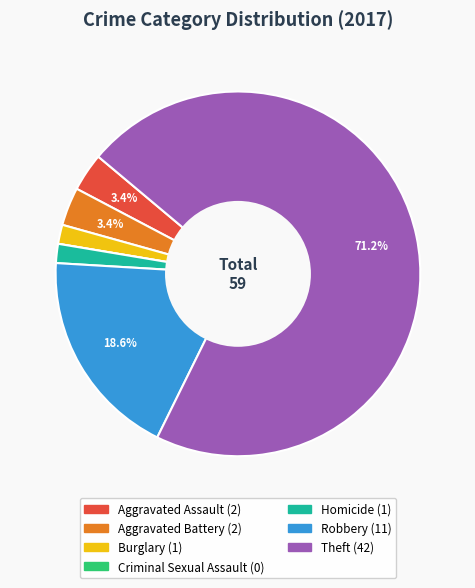

Which category accounts for the majority?

Theft